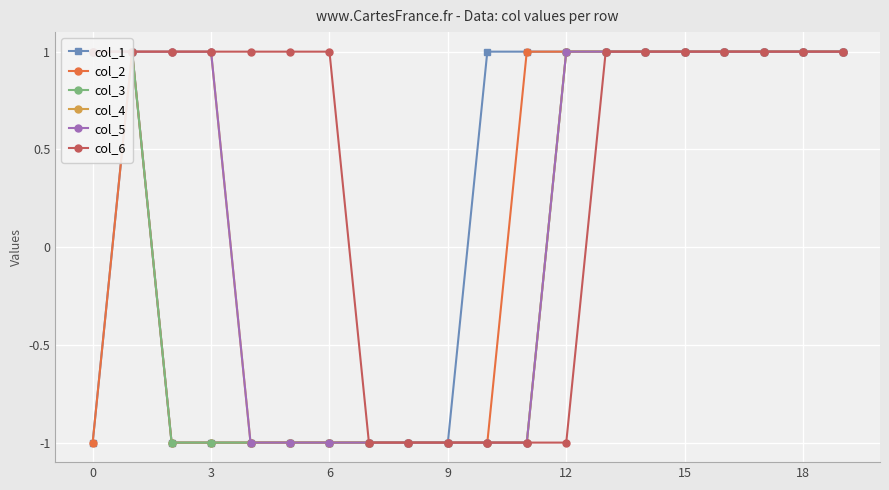

Which label corresponds to the largest value in the chart?

3